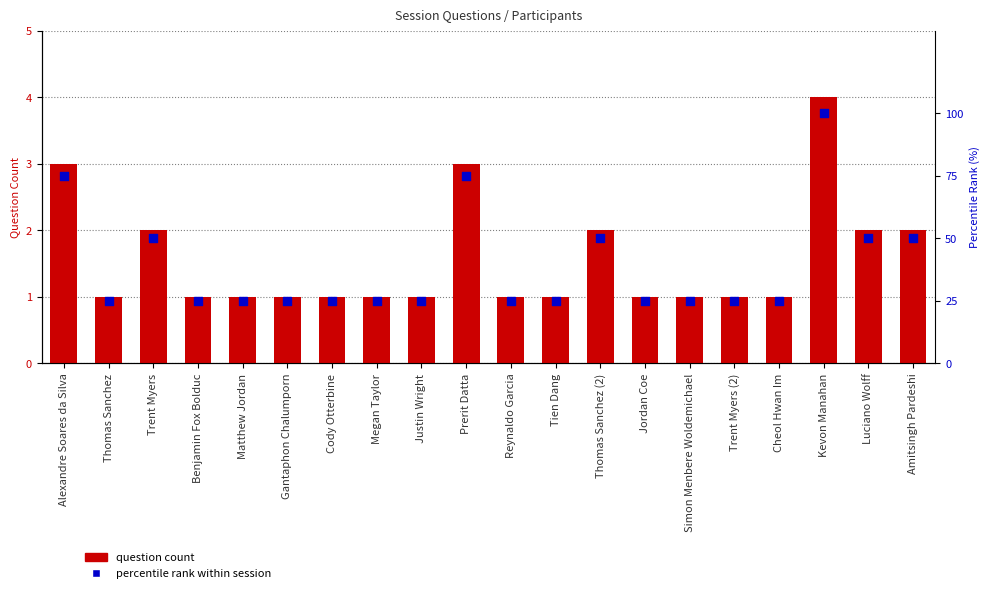

Which series reaches the minimum Y coordinate?

question count